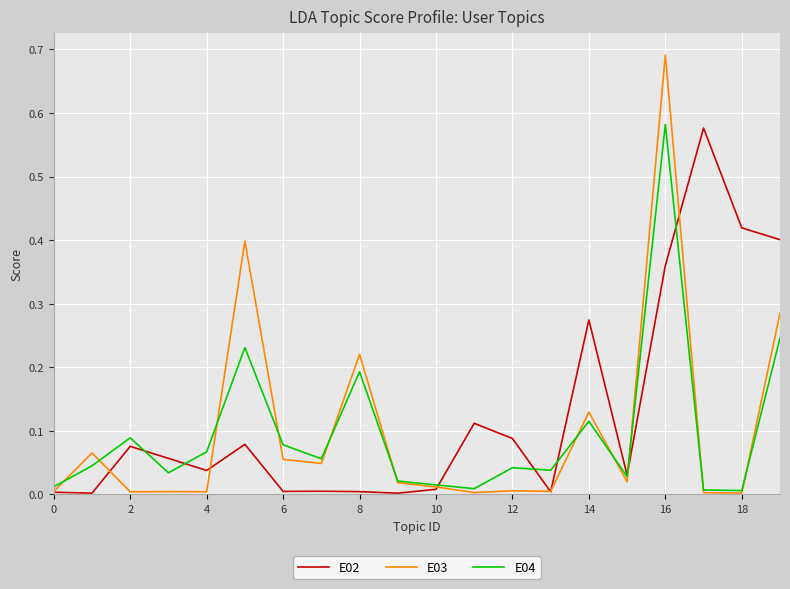

Which series has the widest spread of values?

E03